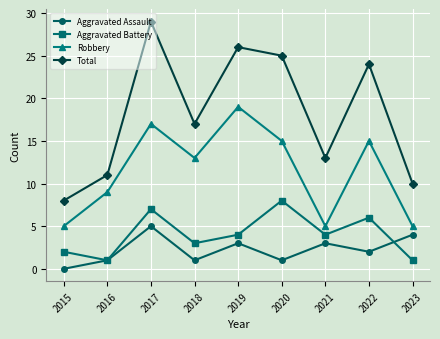

Between 2019 and 2023, which series saw the biggest shift?

Total